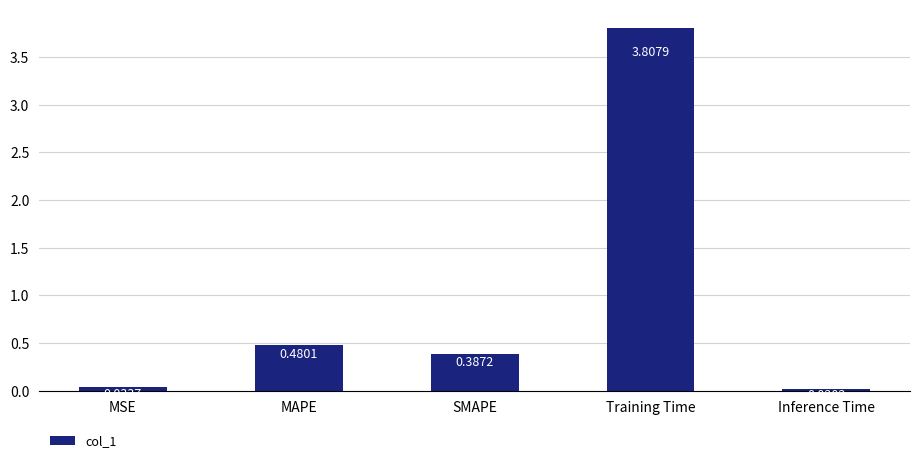

The chart shows a value of 3.8 at Training Time. True or false?

True